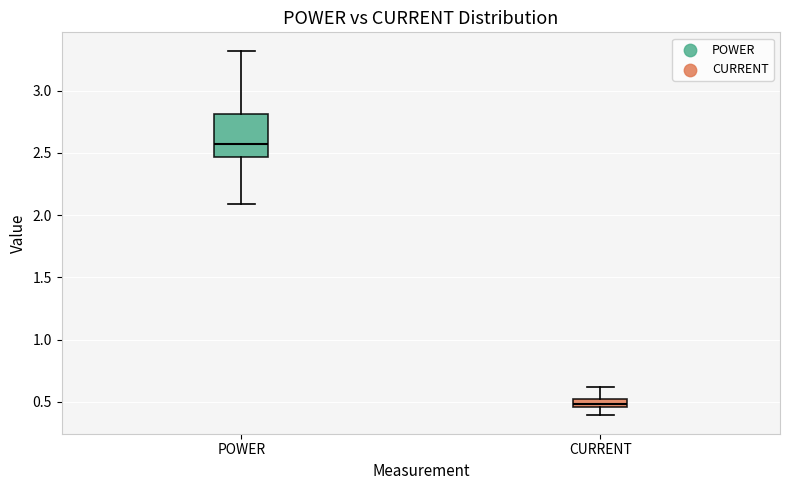

Where does the upper whisker of the box for POWER end on the y-axis? The values are not printed on the chart, so give them approximately, as read against the axis.

3.30